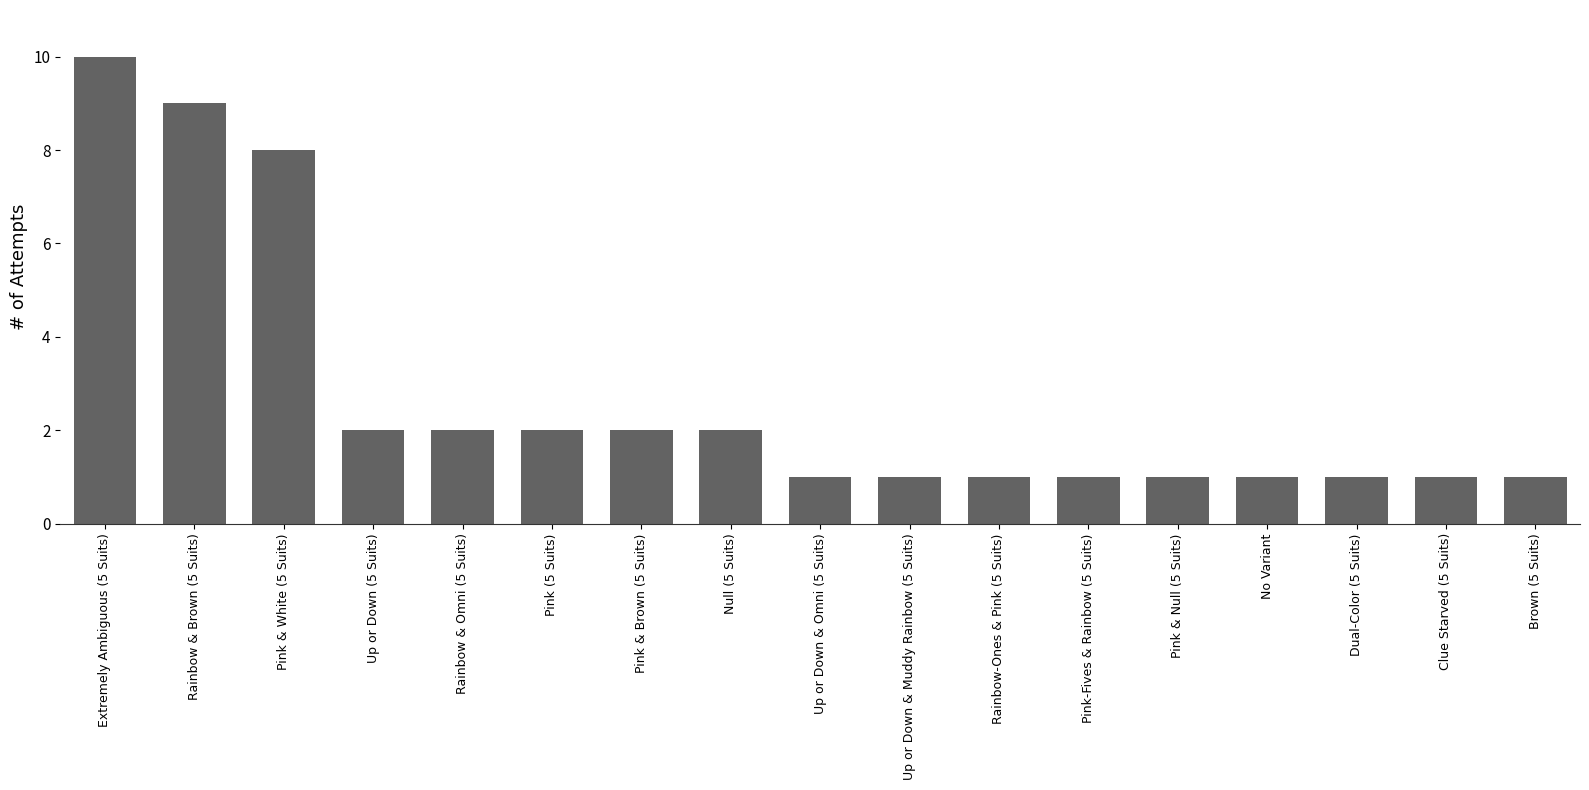

What is the change in value from Pink & Brown (5 Suits) to No Variant?

-1